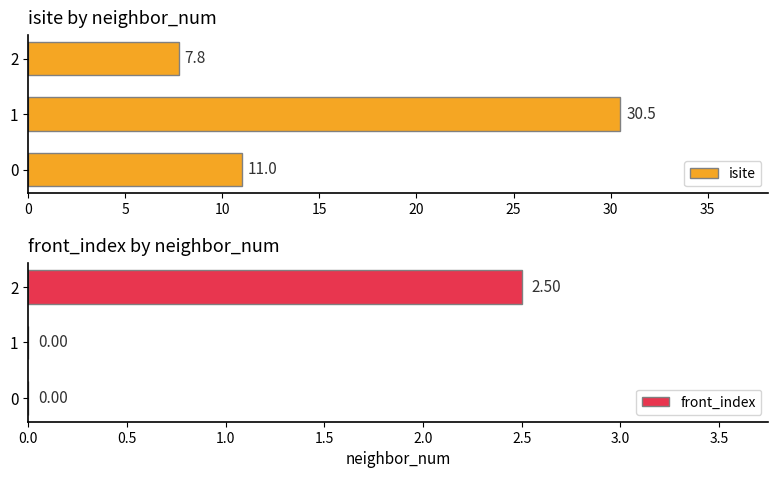

What value does the isite series have at 0?

11.0